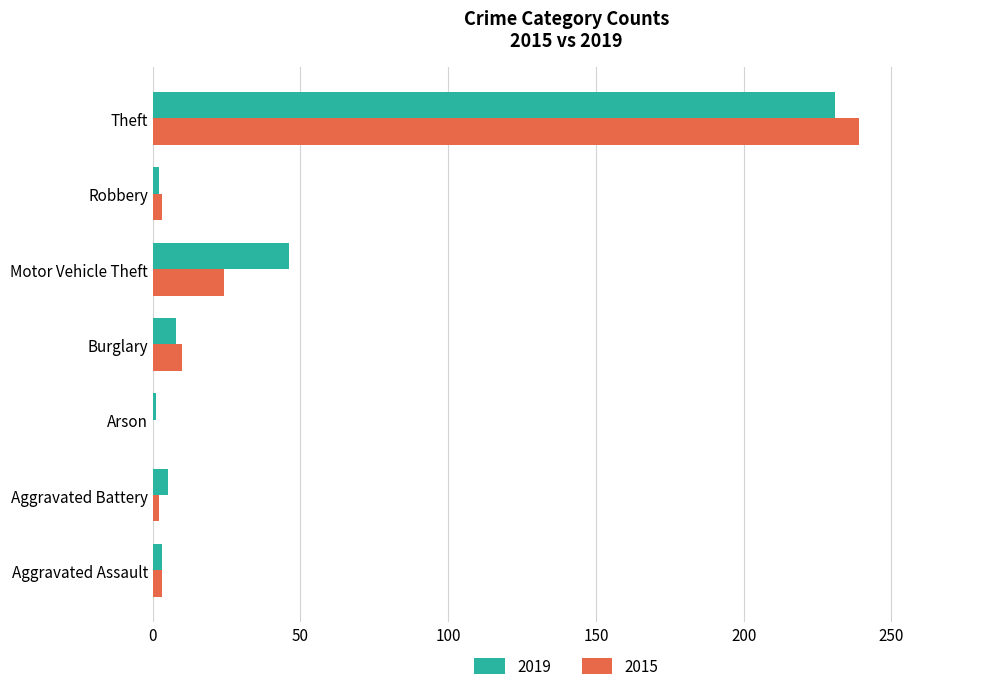

At which label does 2015 reach its peak?

Theft